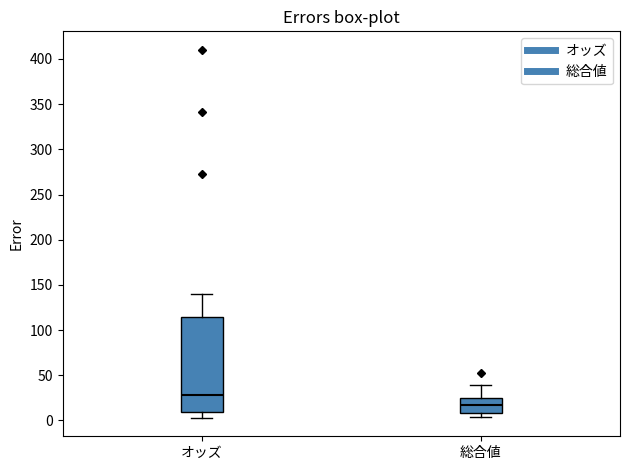

Which box has the highest median line?

オッズ